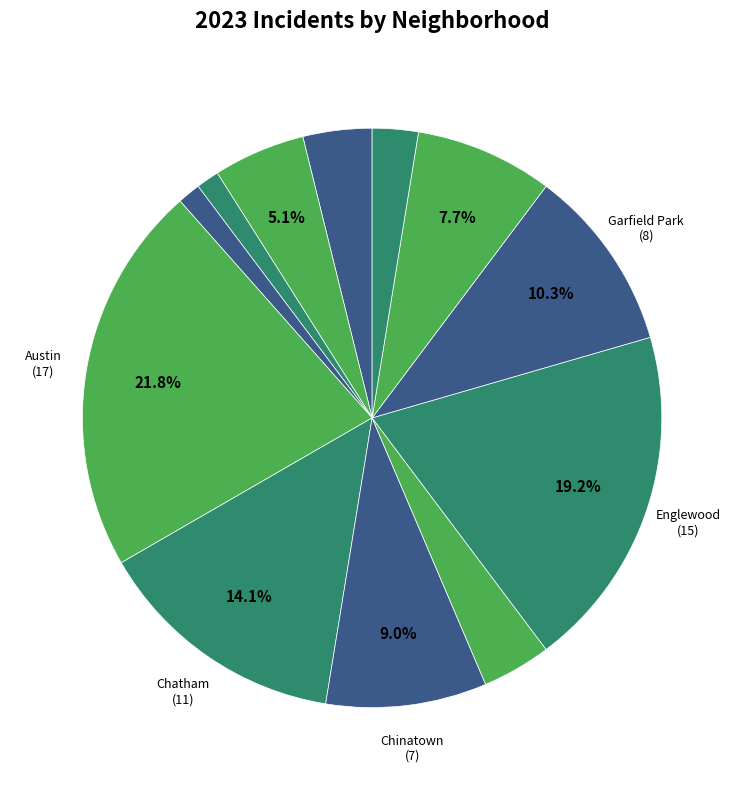

Rank the categories by value from lowest to highest.

Ashburn, Auburn Gresham, Humboldt Park, Albany Park, Edgewater, Armour Square, Grand Crossing, Chinatown, Garfield Park, Chatham, Englewood, Austin